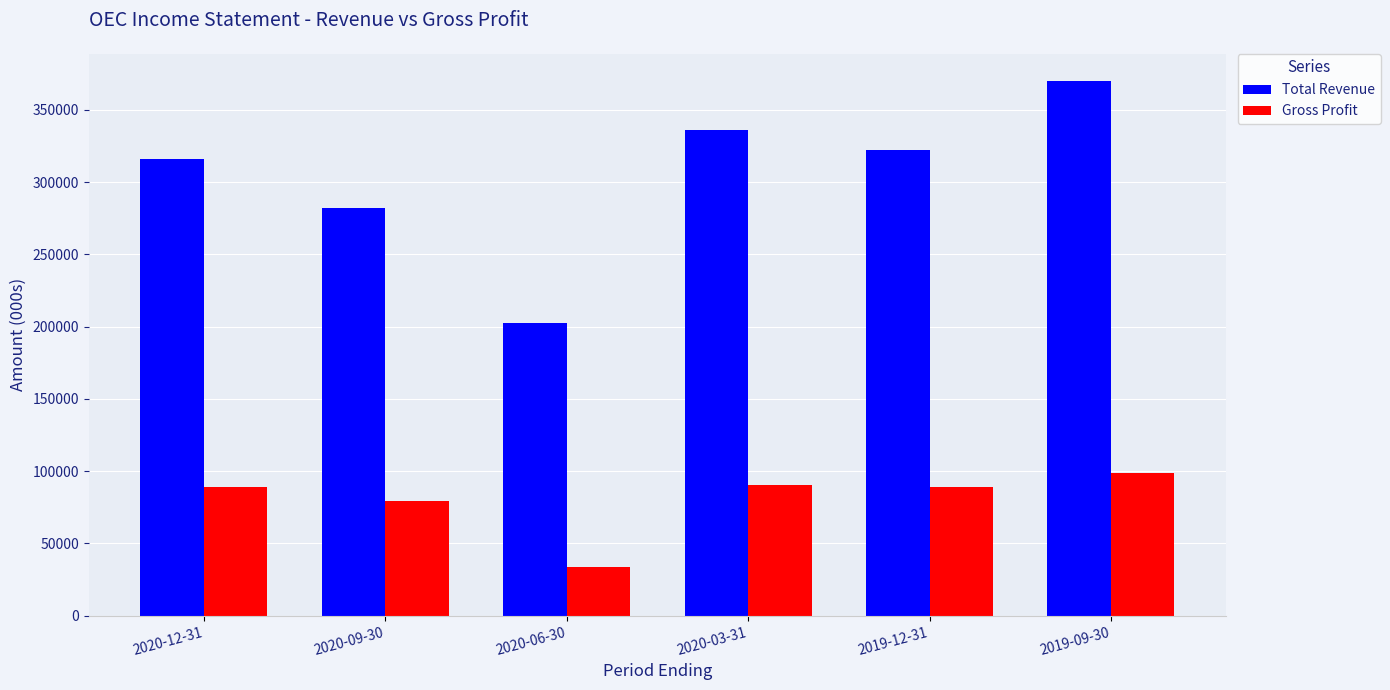

What is the difference between the second highest and second lowest values in the Gross Profit series?

11100